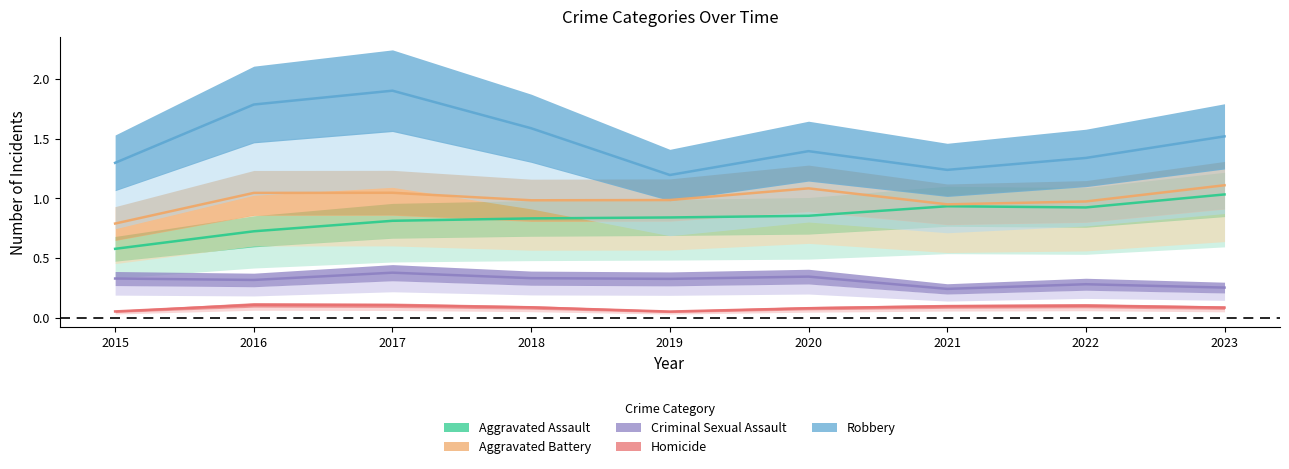

Count the number of categories in the chart.

9